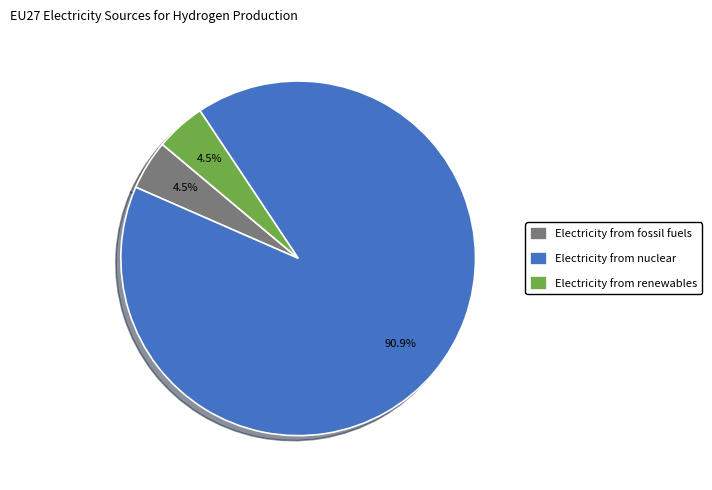

Is the sum of Electricity from nuclear and Electricity from fossil fuels greater than half?

Yes